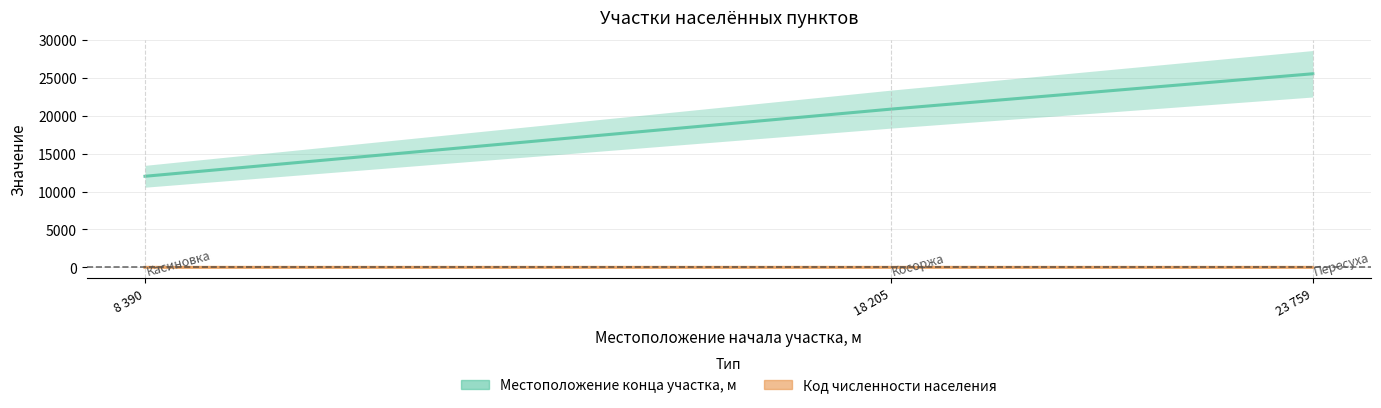

What is the total value across all series at 23 759?

25547